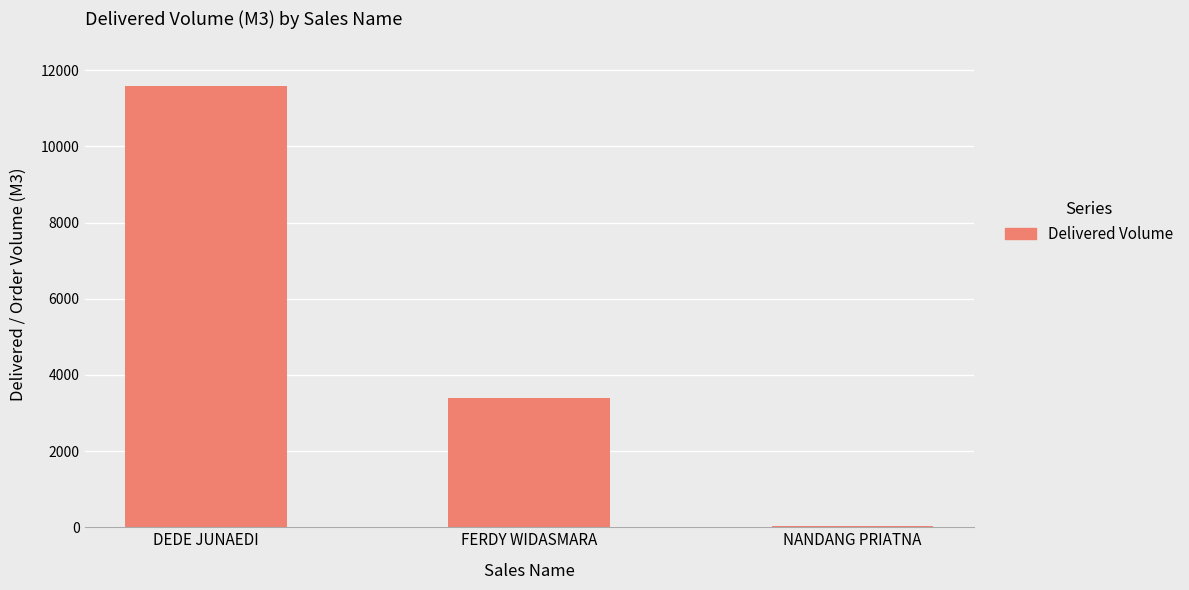

Is it true that the value at FERDY WIDASMARA is 3400.5?

True